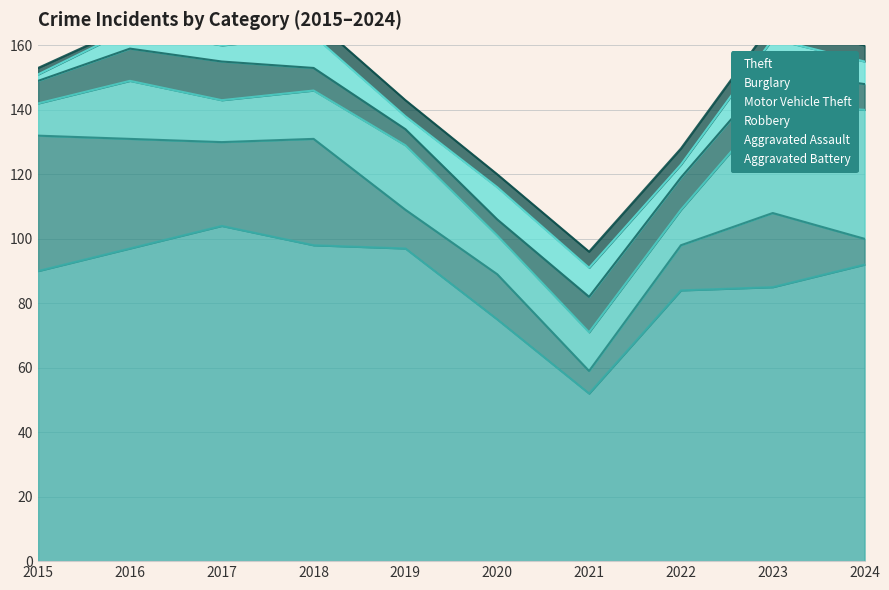

Which category has the highest value across all series?

2017